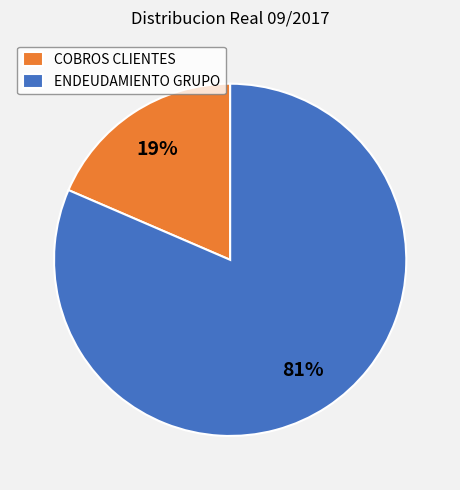

The COBROS CLIENTES slice represents 6% of the pie. True or false?

False